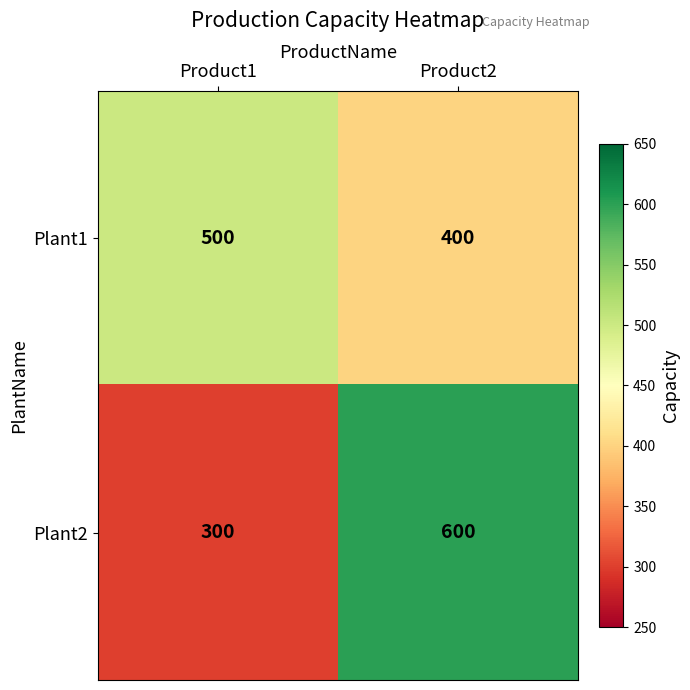

Rank the series at Product1 from highest to lowest value.

Plant1, Plant2